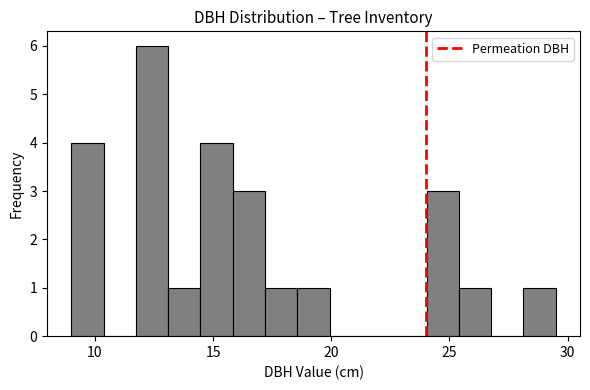

Read against the x-axis, roughly where is the centre of the tallest bar?

12.5